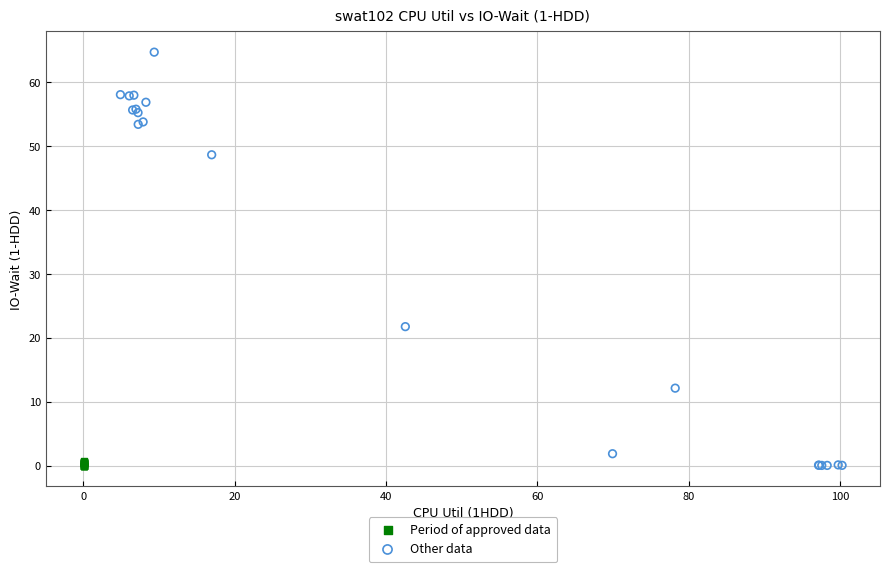

Which series reaches the maximum Y coordinate?

Other data